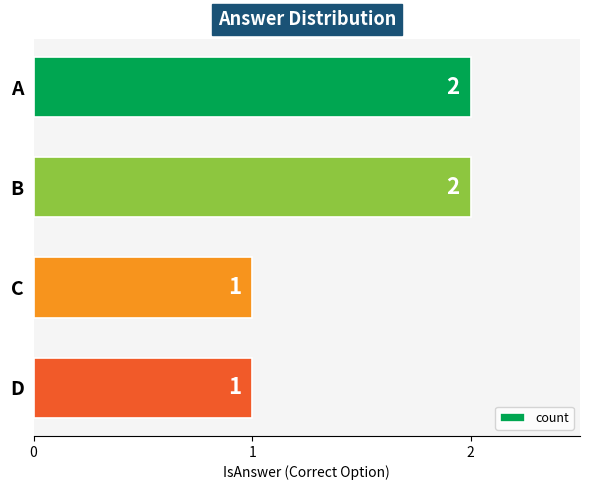

What is the value of the 3rd bar from the top?

1